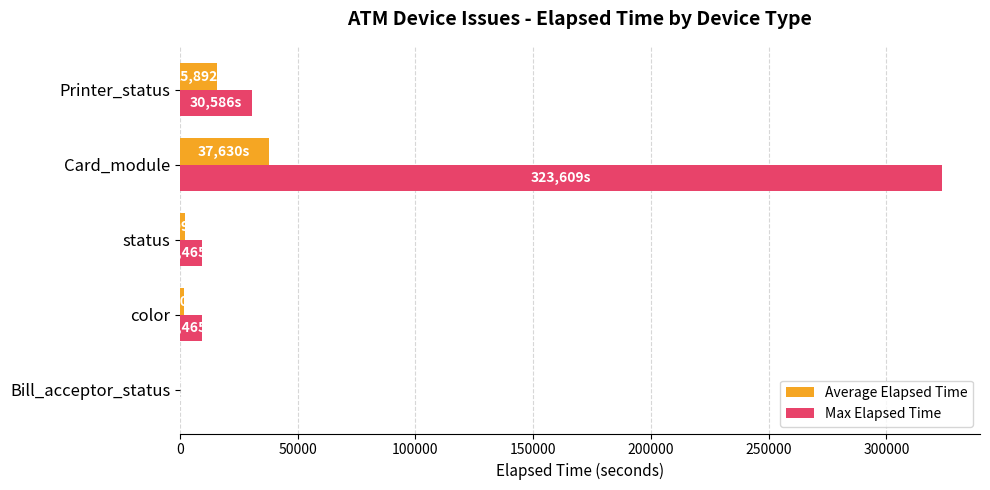

At which category is the sum across all series the highest?

Card_module